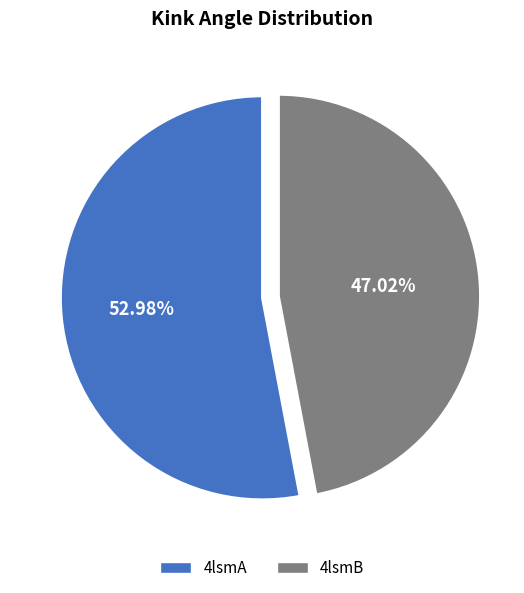

To the nearest percent, what portion does 4lsmB represent?

47%